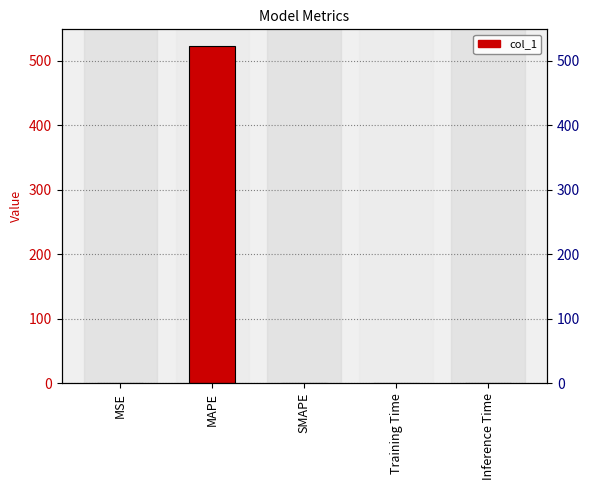

Are the bars grouped side by side (vs. stacked)?

No